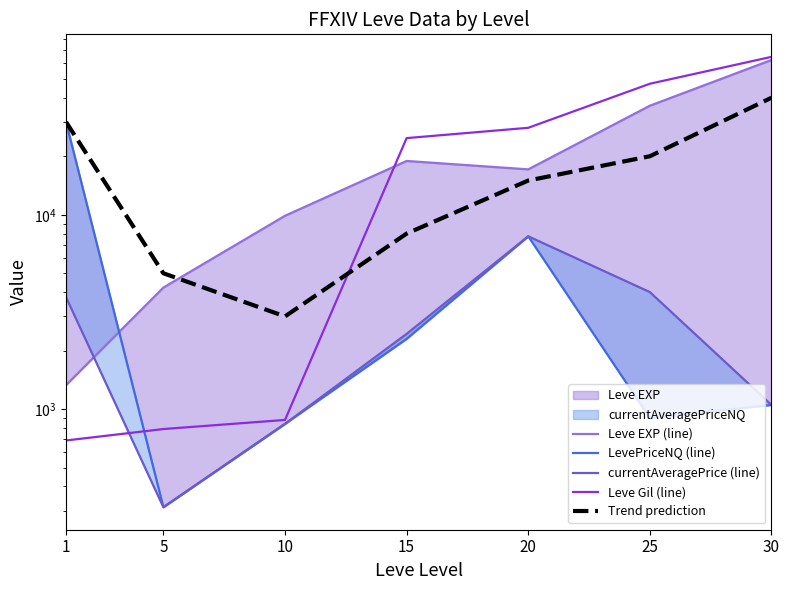

True or false: Leve Gil (line) has more than 1 points higher than both neighbors.

False